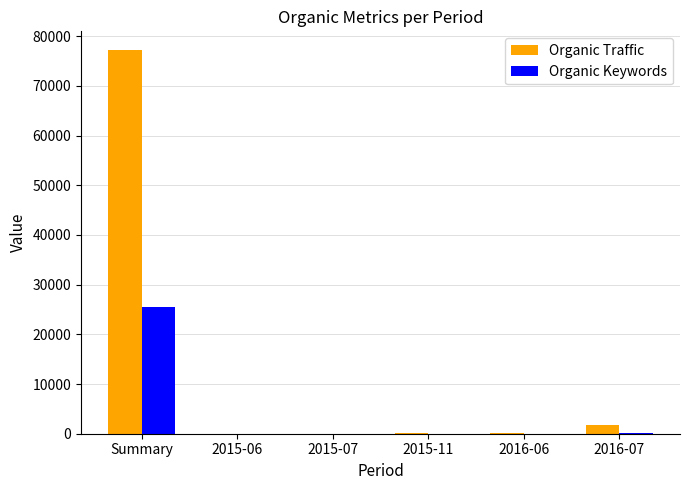

Where does the Organic Traffic series first go above 97?

Summary